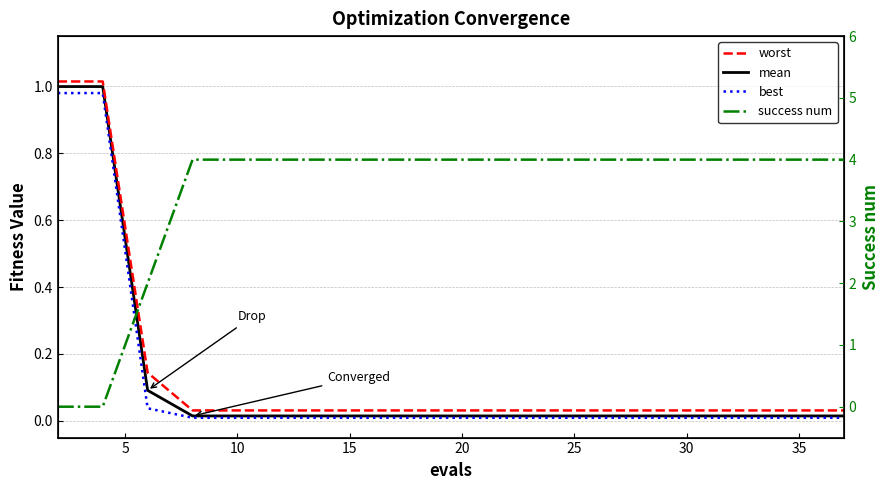

How many lines are shown in the chart?

4